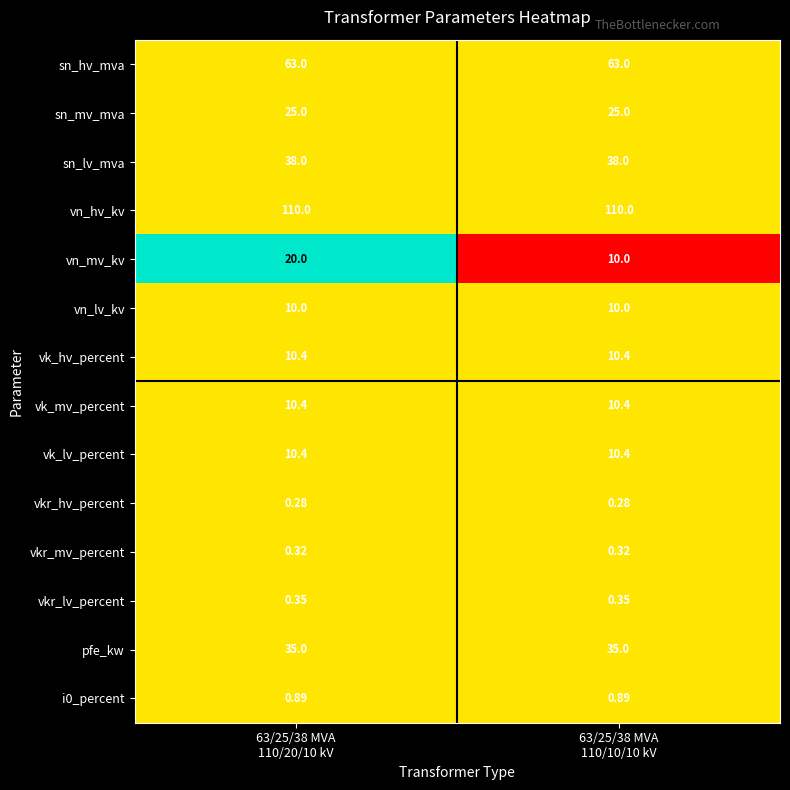

Which series has the largest range (max minus min)?

vn_mv_kv